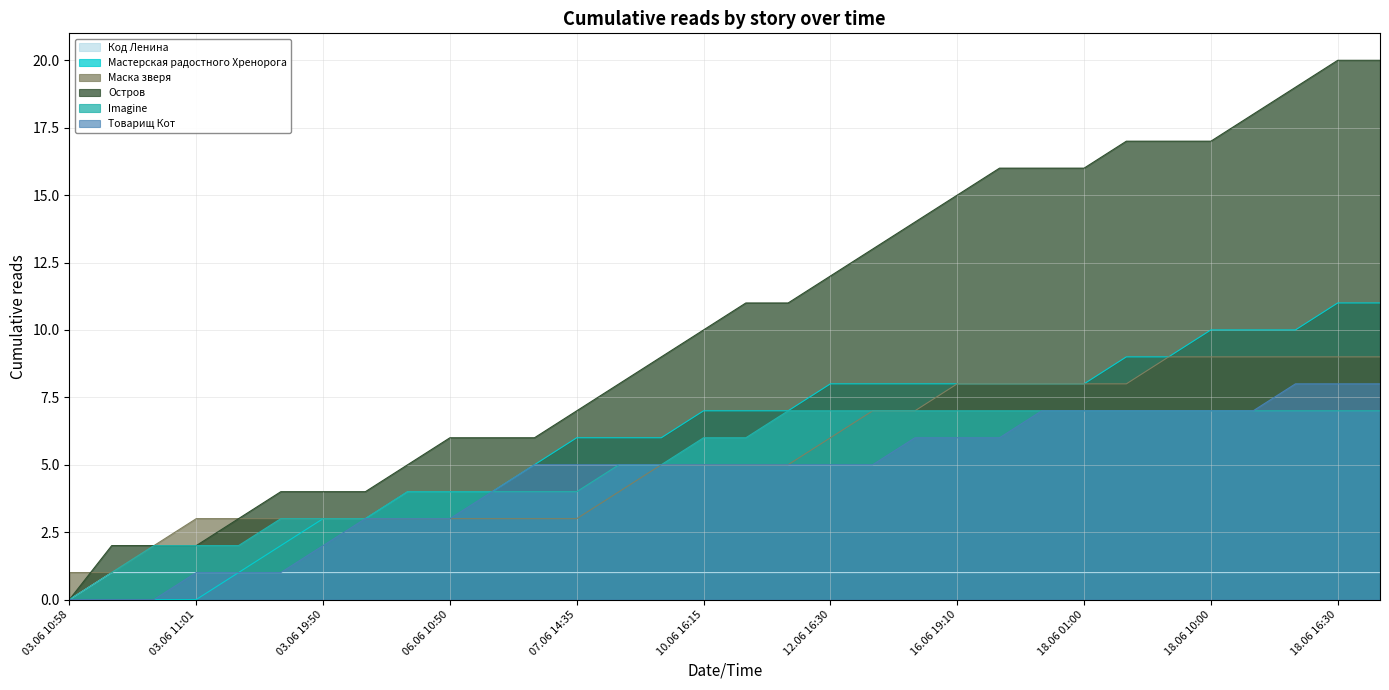

What is the maximum value for Мастерская радостного Хренорога?

11